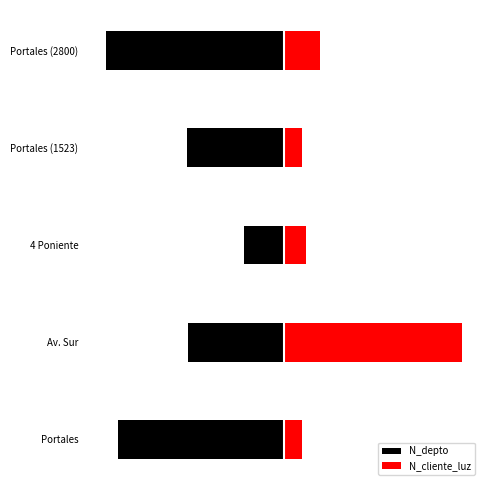

What are all the series names shown in the legend?

N_depto, N_cliente_luz